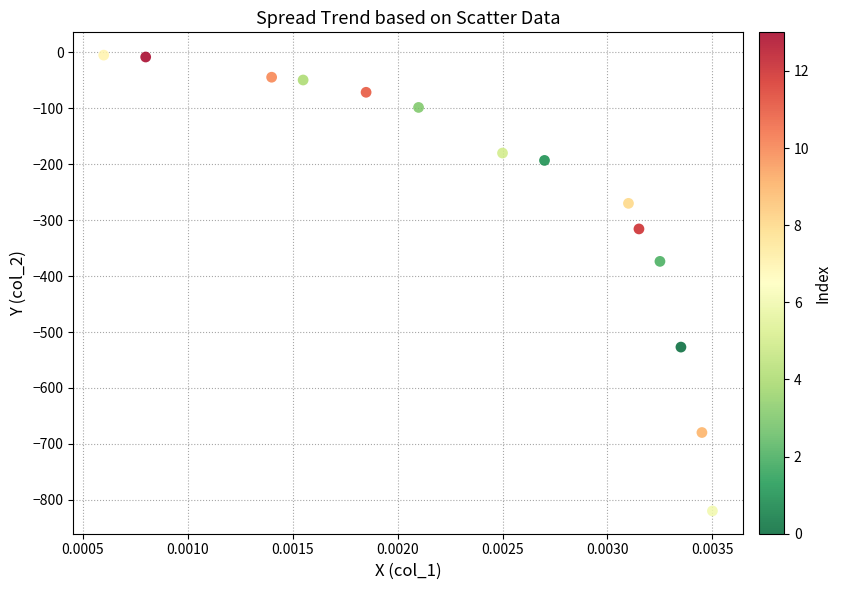

What Y value in the scatter plot is closest to -412?

-373.7